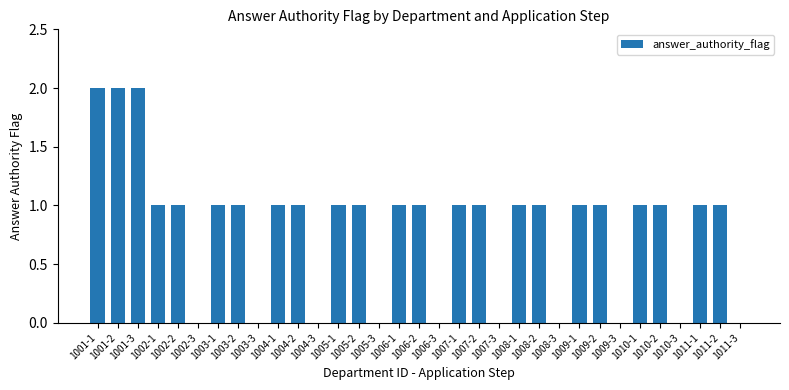

What is the sum of all values?

26